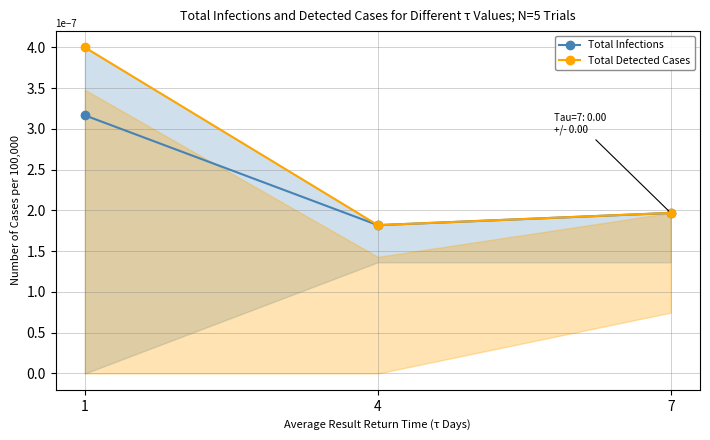

At which category is the sum across all series the highest?

1